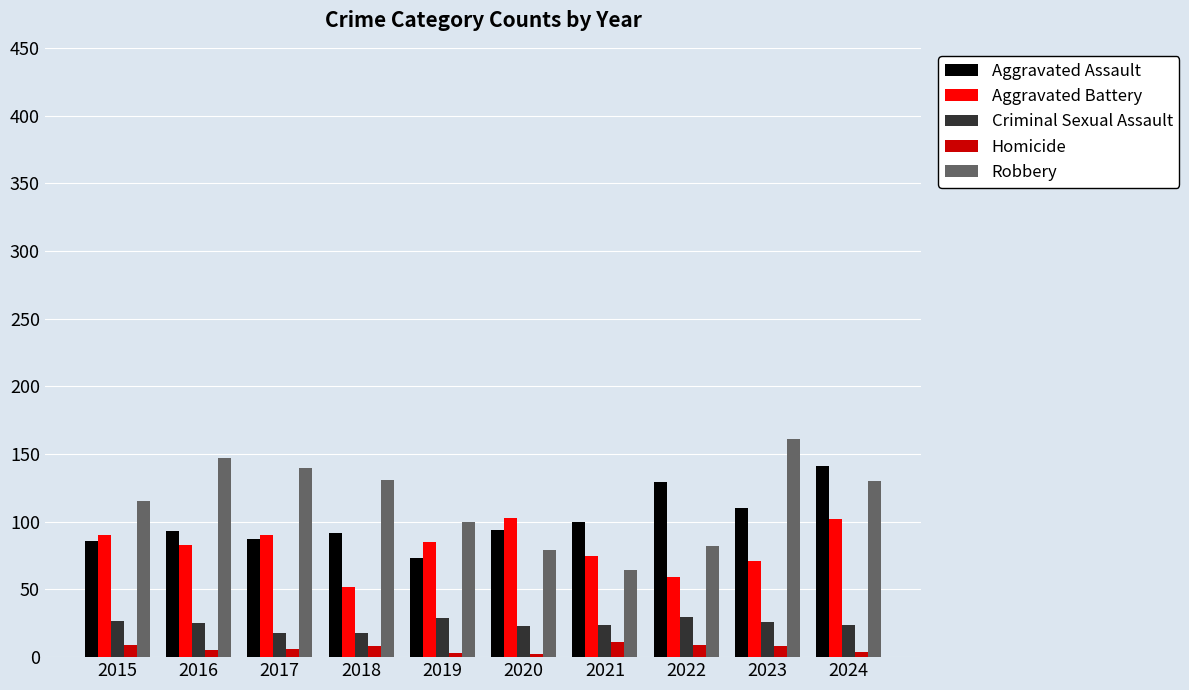

List the series in order of their peak value, highest first.

Robbery, Aggravated Assault, Aggravated Battery, Criminal Sexual Assault, Homicide